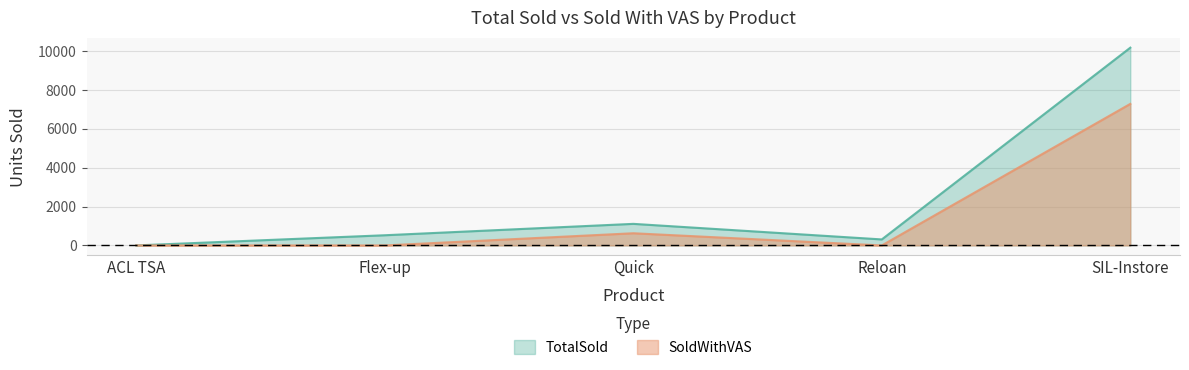

True or false: SoldWithVAS and TotalSold intersect in this chart.

False